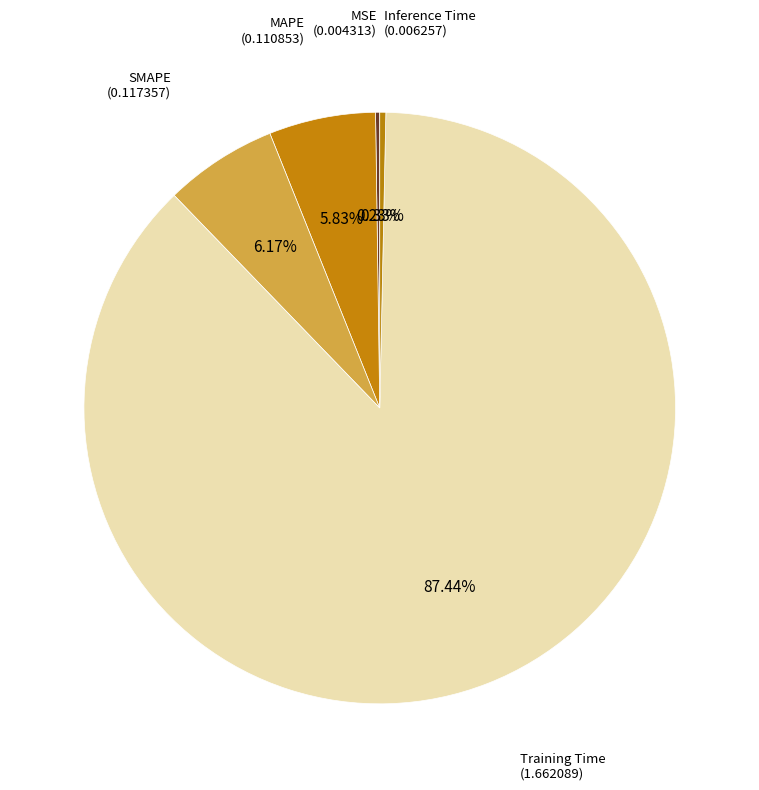

What is the largest slice in the pie chart?

Training Time